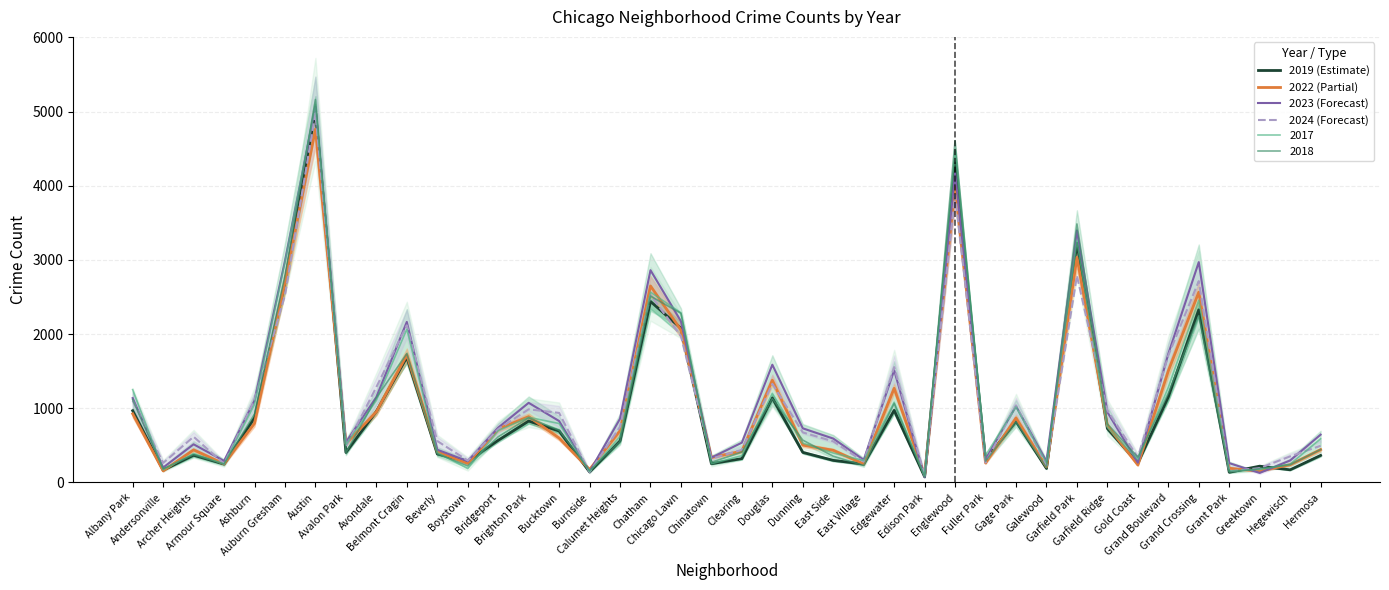

The value of 2023 (Forecast) at Burnside is 220. True or false?

False